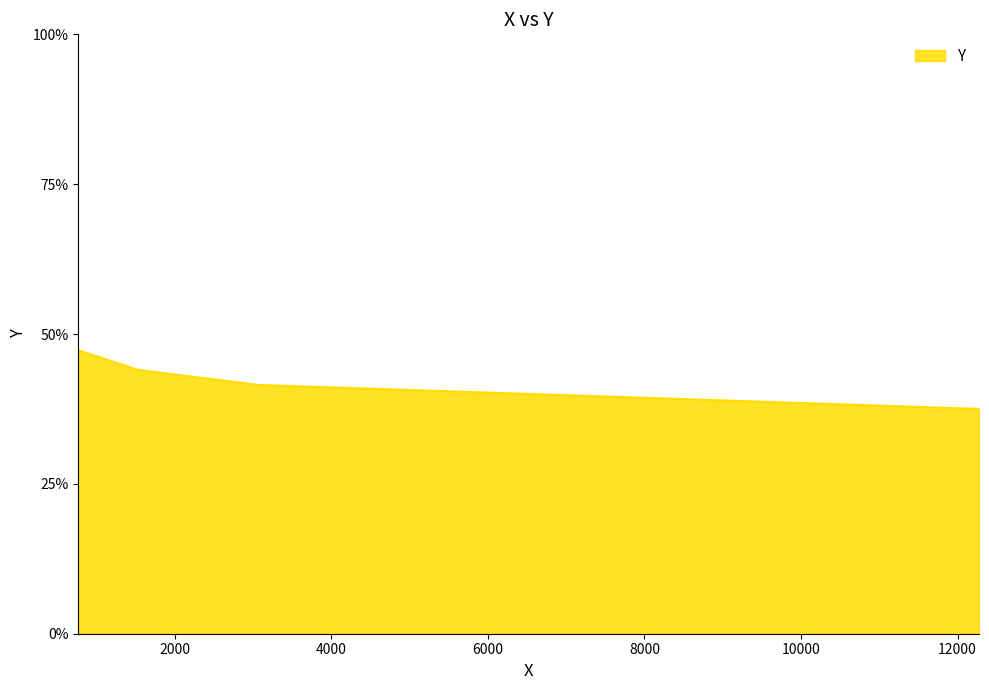

What is the average value?

42.6